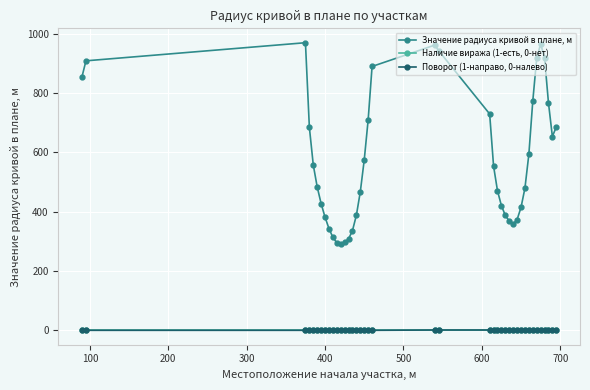

How many values in the Поворот (1-направо, 0-налево) series are below 1?

20